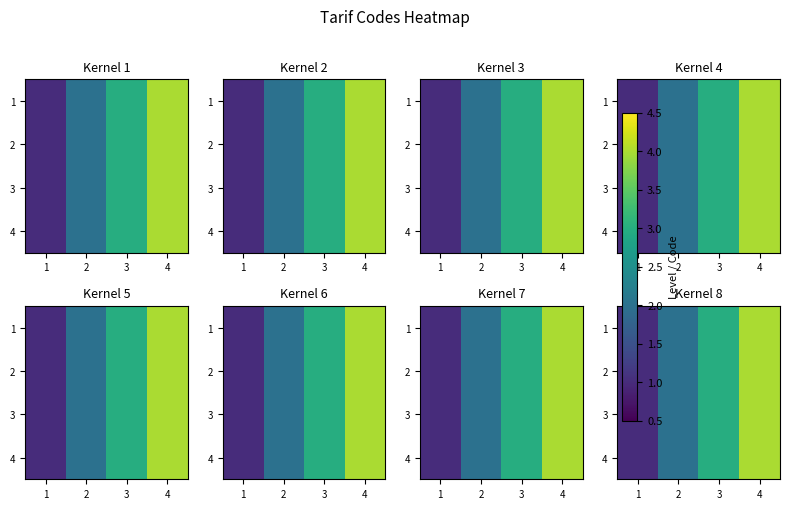

Which category has the lowest value in the 4 series?

1